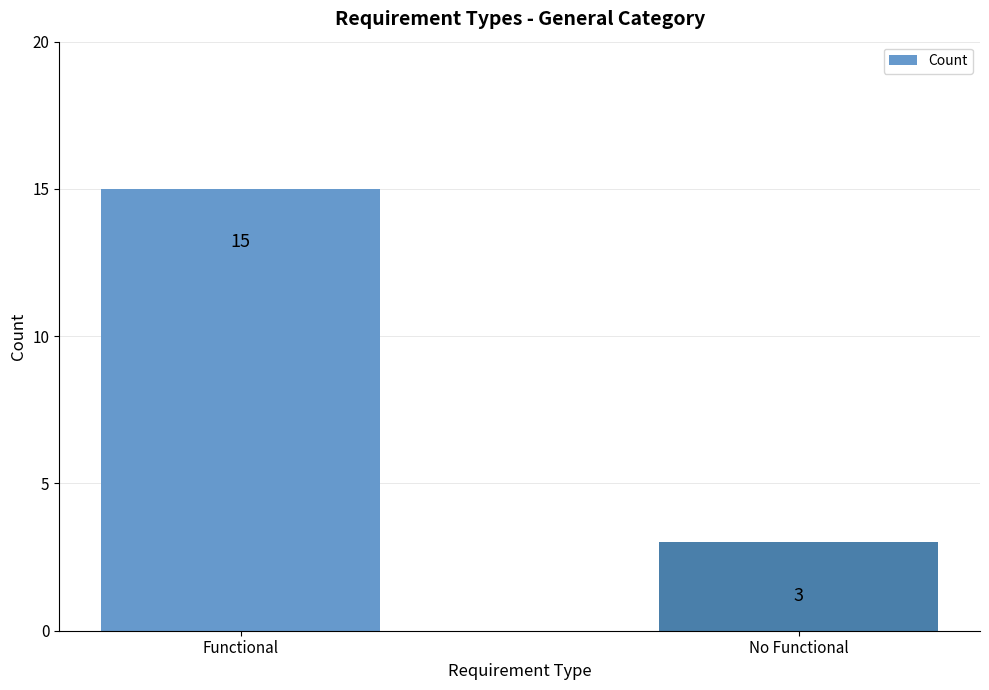

How many bars are there in total?

2